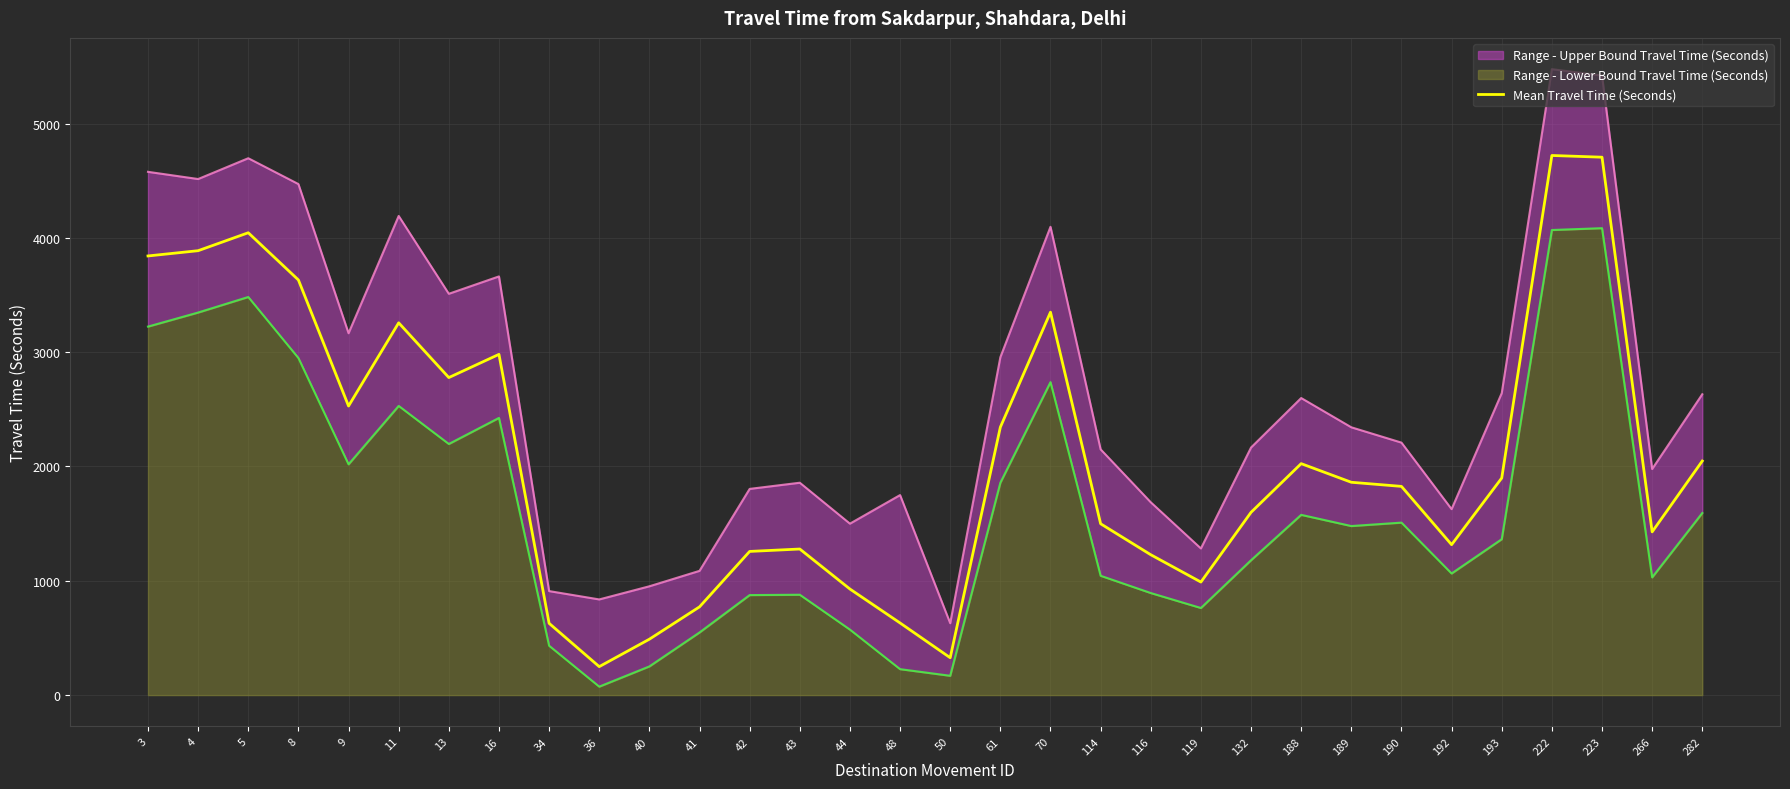

Where is the data nearest to the value 2485?

9